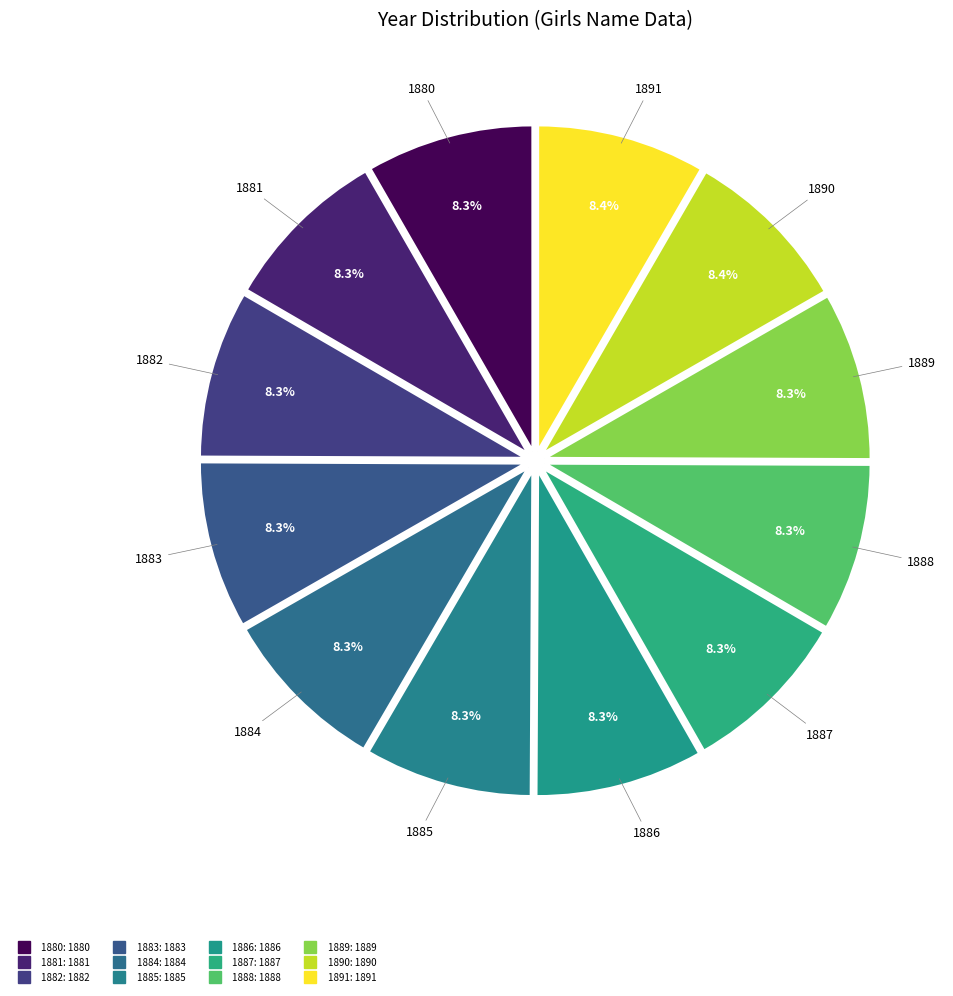

How many slices are in this pie chart?

12